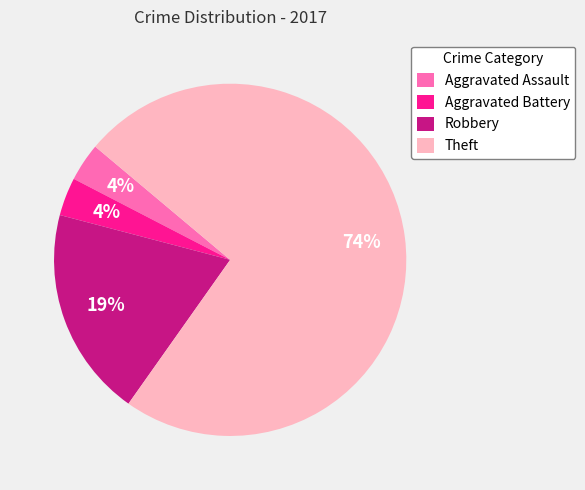

Is the sum of Aggravated Battery and Theft greater than half?

Yes